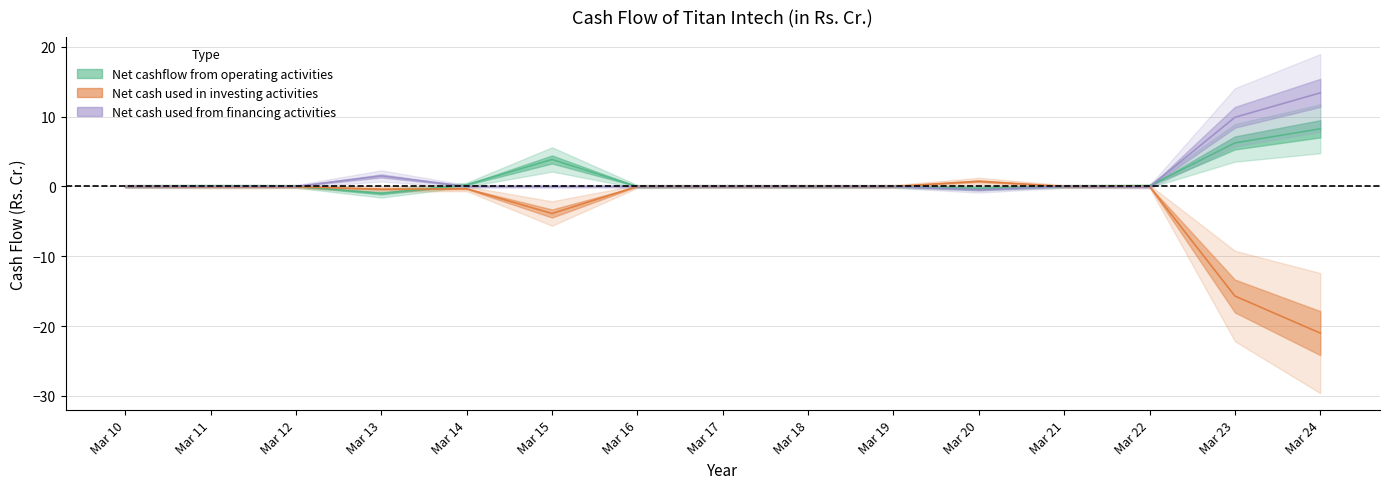

The value of Net cash used from financing activities at Mar 15 is 0.0. True or false?

True